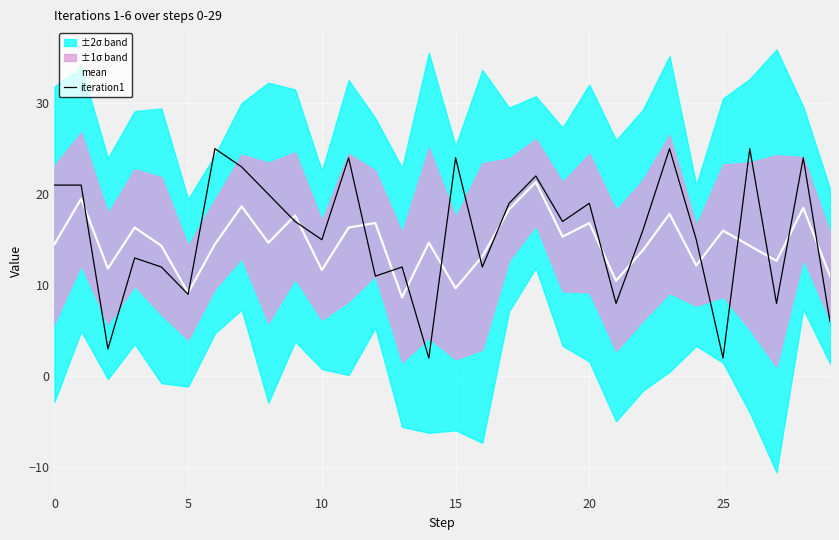

What is the lowest value of the iteration1 series?

2.0